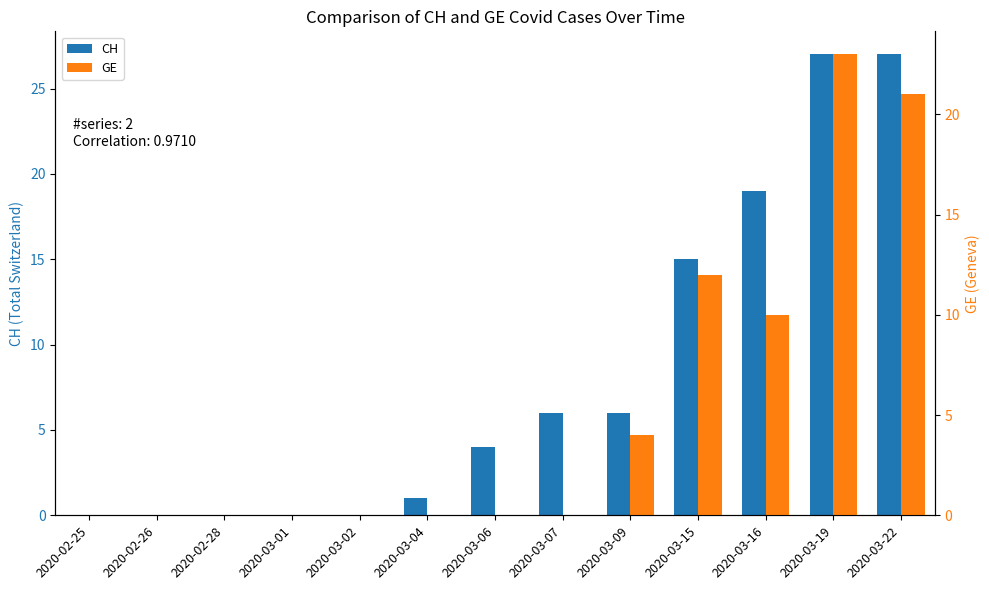

What is the average value of the CH series?

8